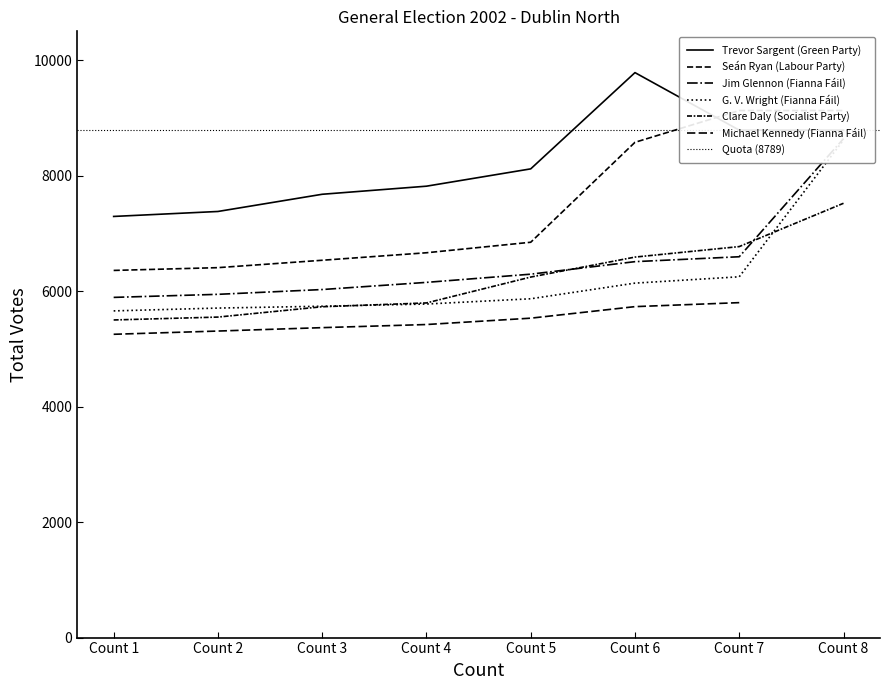

The G. V. Wright (Fianna Fáil) series shows 6249 at Count 7. True or false?

True